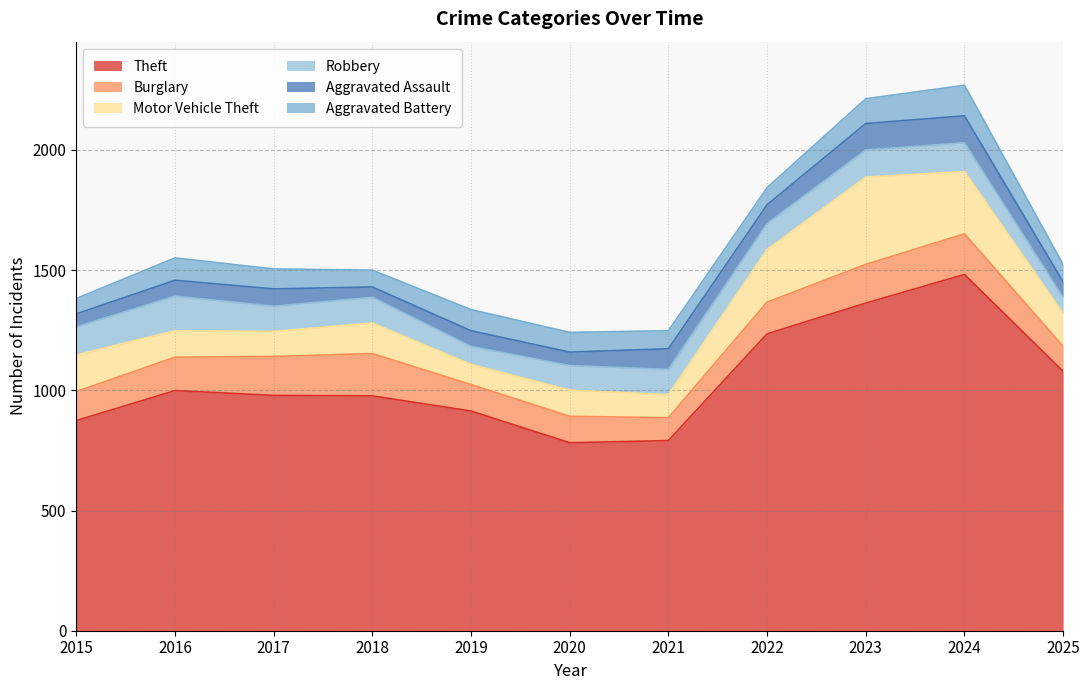

What is the spread (max minus min) of values at 2020?

726